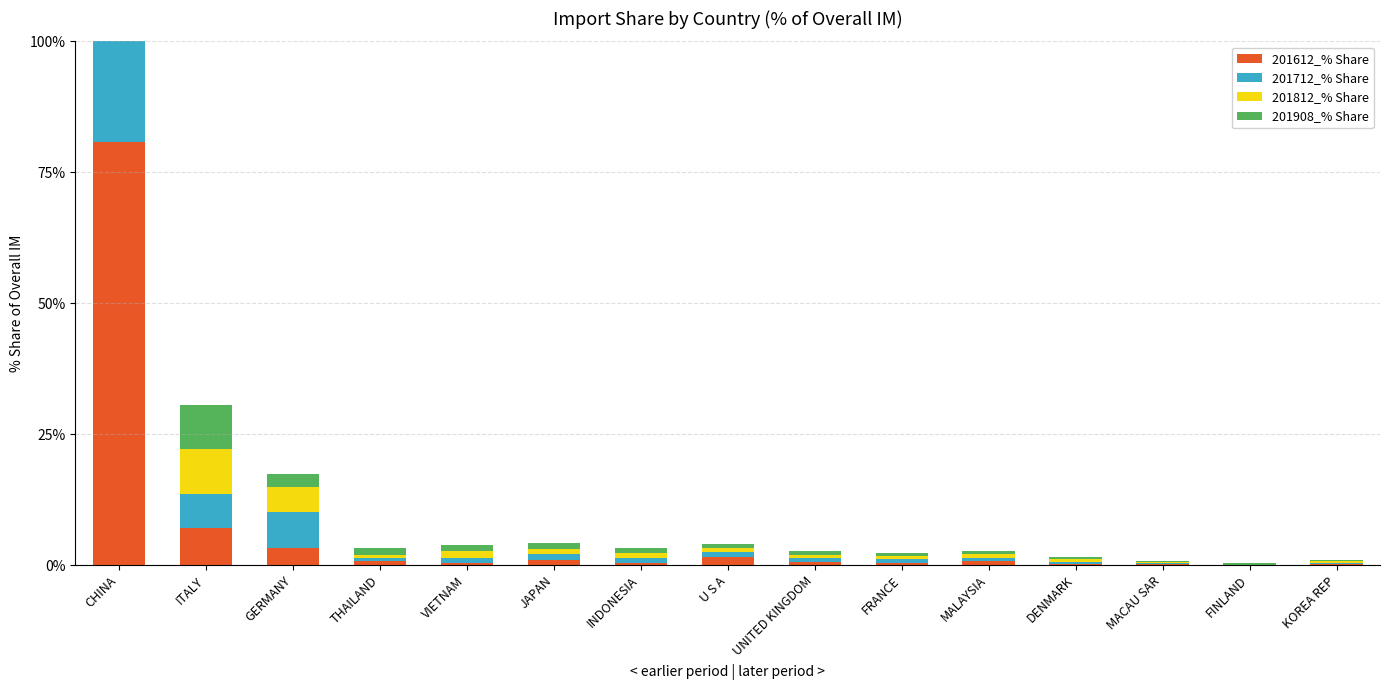

How many distinct data groups are displayed?

4